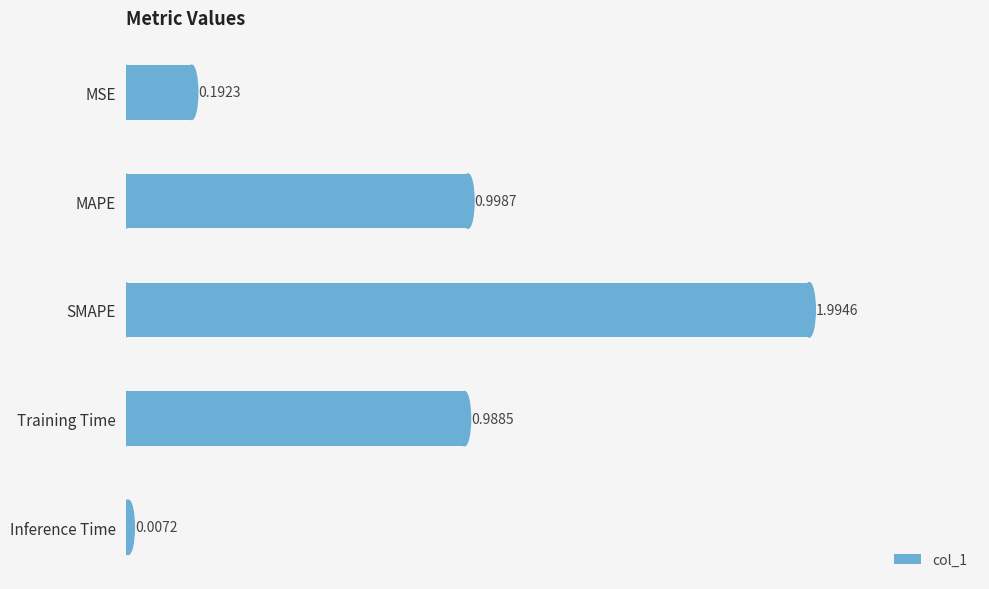

Where is the data nearest to the value 1?

MAPE